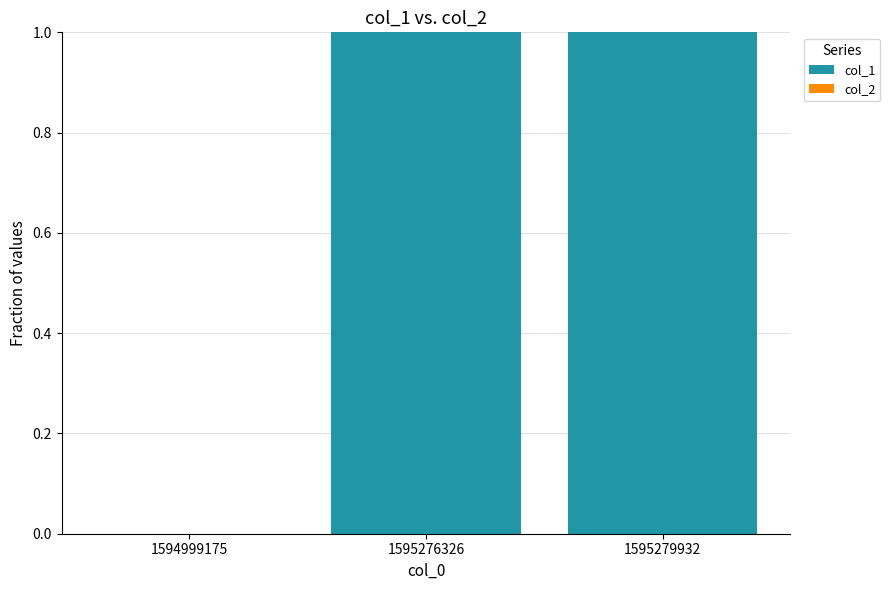

Which has a higher value, 1594999175 or 1595276326?

1595276326